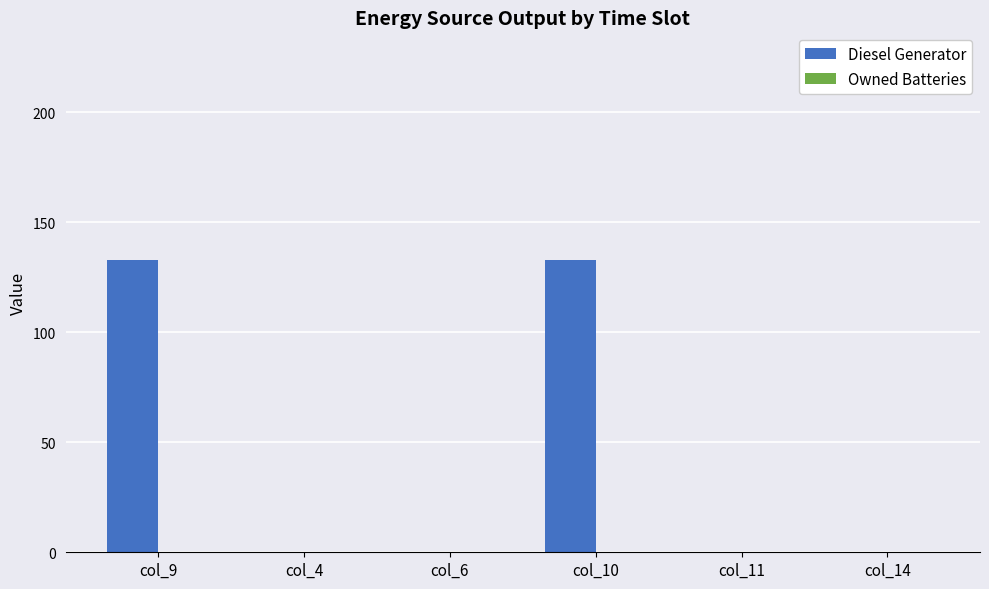

What is the sum of the values at col_9 and col_10?

266